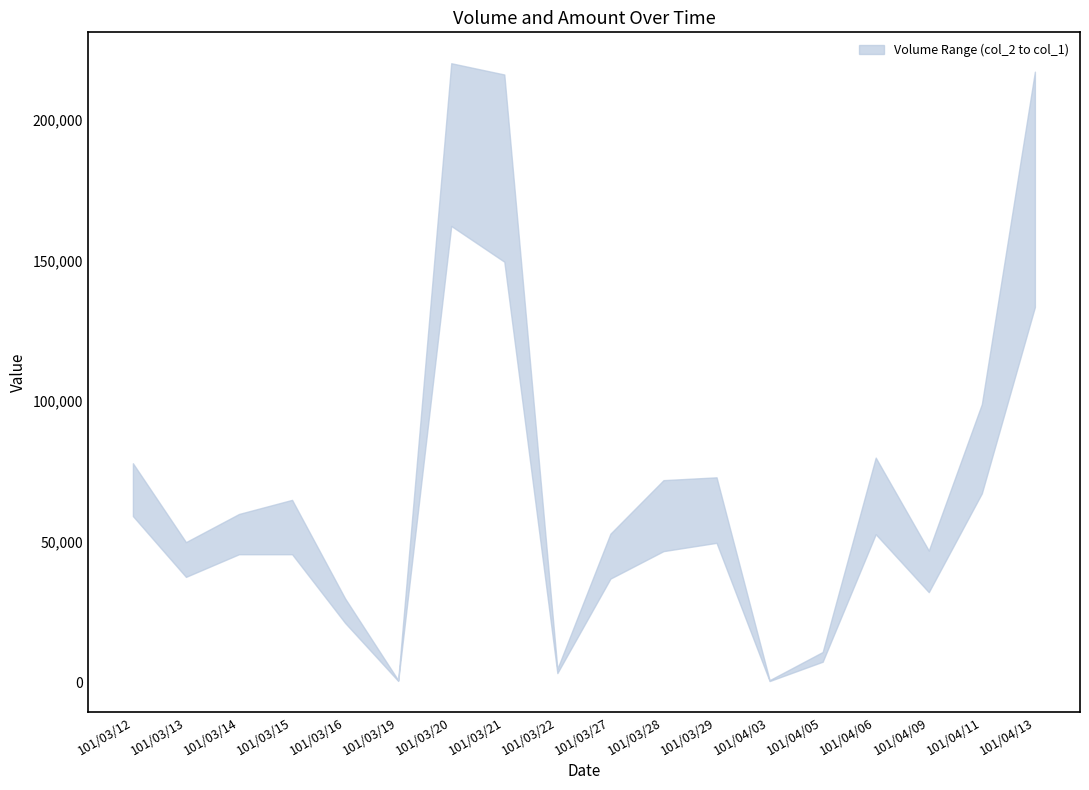

How many values in the col_1 series exceed 65000?

8